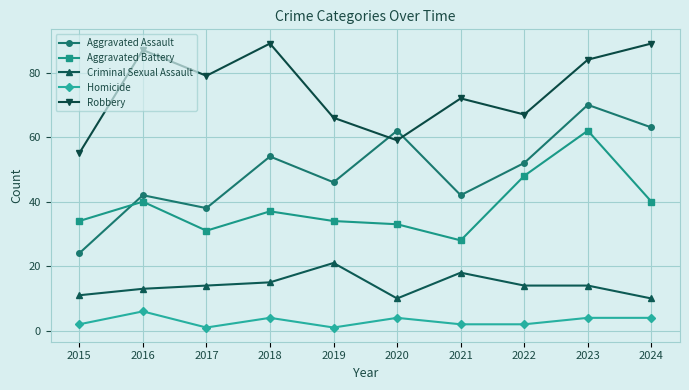

Between 2015 and 2024, which series saw the biggest shift?

Aggravated Assault